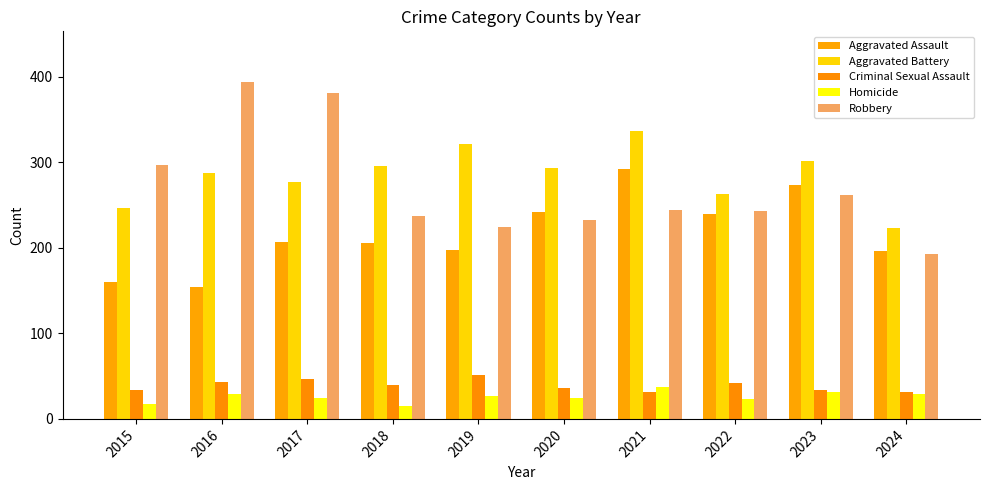

What are all the series names shown in the legend?

Aggravated Assault, Aggravated Battery, Criminal Sexual Assault, Homicide, Robbery